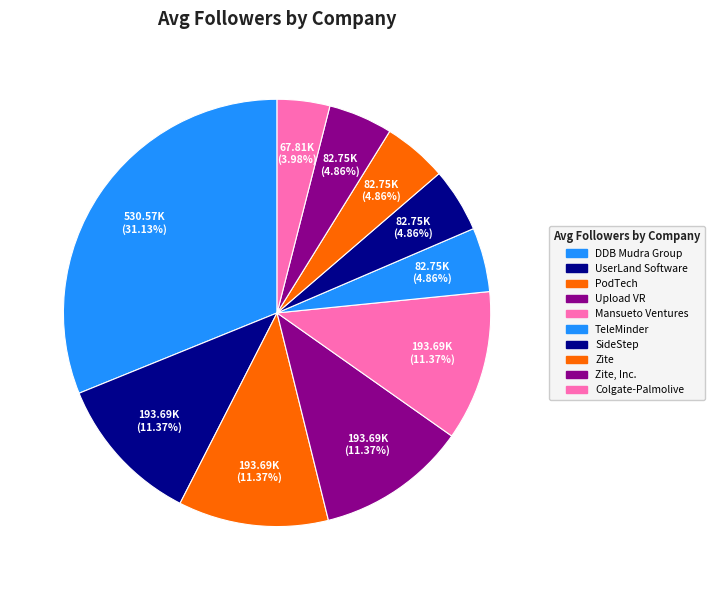

Count the number of slices in the pie.

10